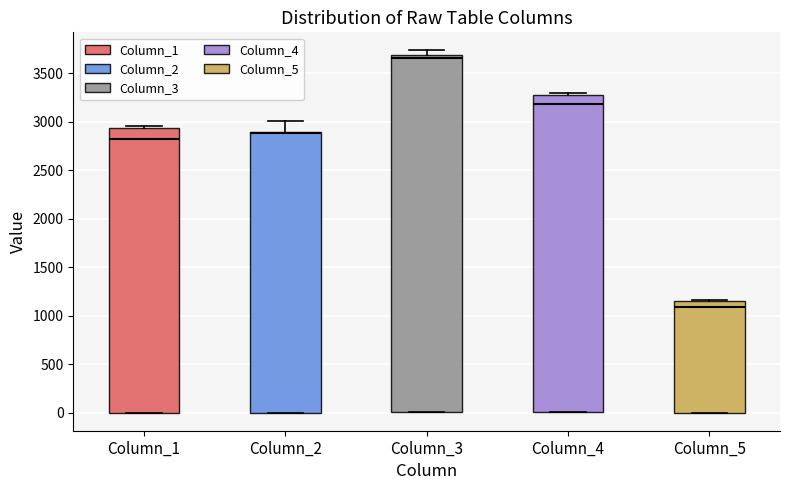

Reading left to right, read every box against the y-axis: the position of its median line, the range the box covers, and the ends of its whiskers. The values are not printed on the chart, so give them approximately, as read against the axis.

Column_1: median 2850, box 0 to 2950, whiskers 0 to 2950 (just above the box's upper edge)
Column_2: median 2900 (just below the box's upper edge), box 0 to 2900, whiskers 0 to 3000
Column_3: median 3650, box 0 to 3700, whiskers 0 to 3750
Column_4: median 3200, box 0 to 3300, whiskers 0 to 3300 (just above the box's upper edge)
Column_5: median 1100, box 0 to 1150, whiskers 0 to 1150